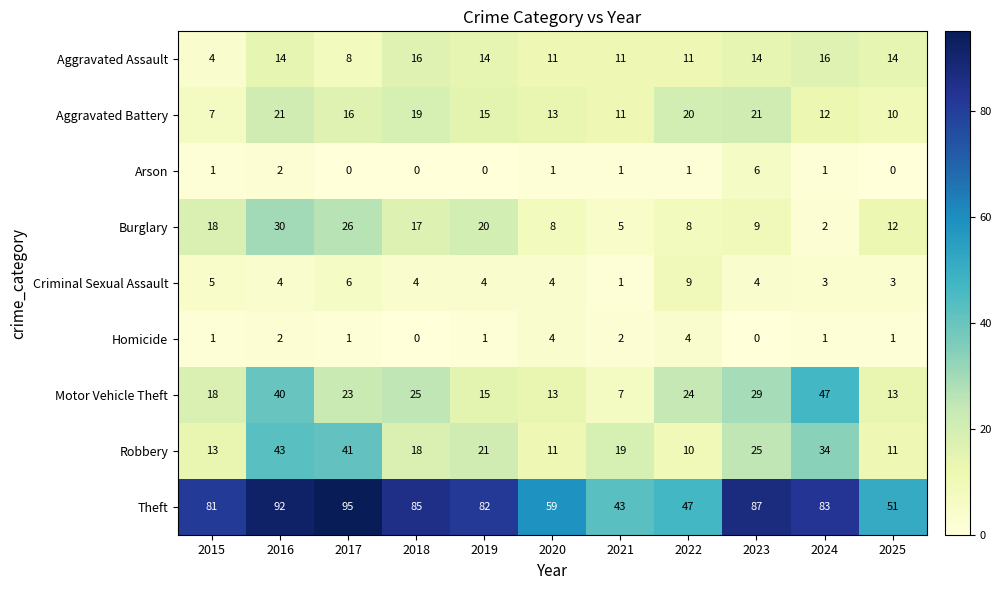

Which series changed the most between 2018 and 2021?

Theft